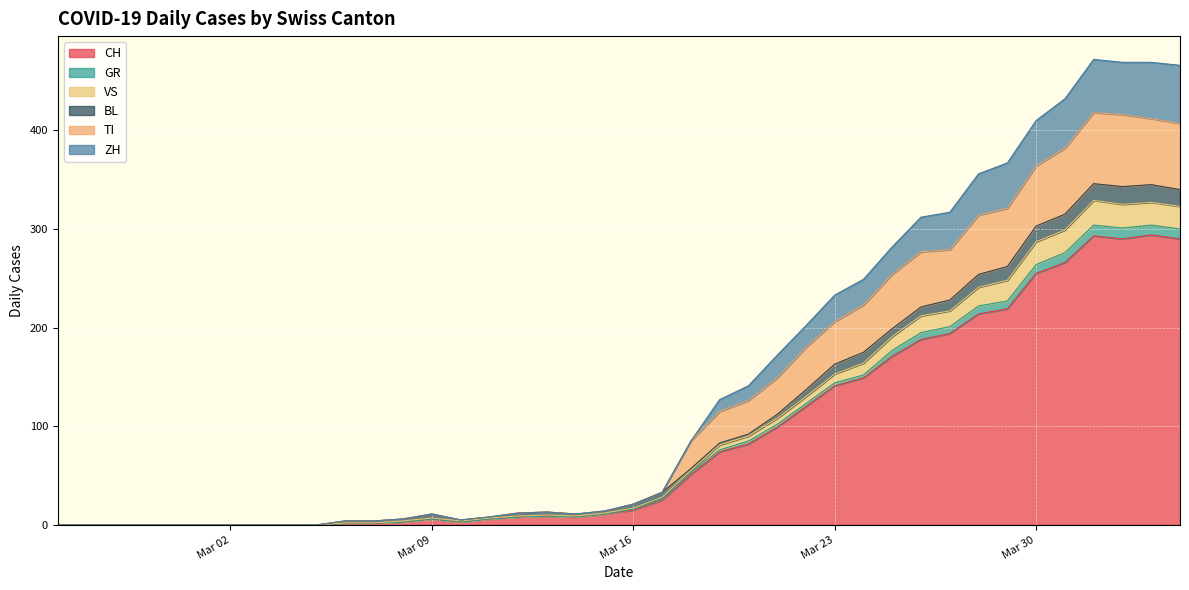

What is the label of the 27th point from the left?

2020-03-22